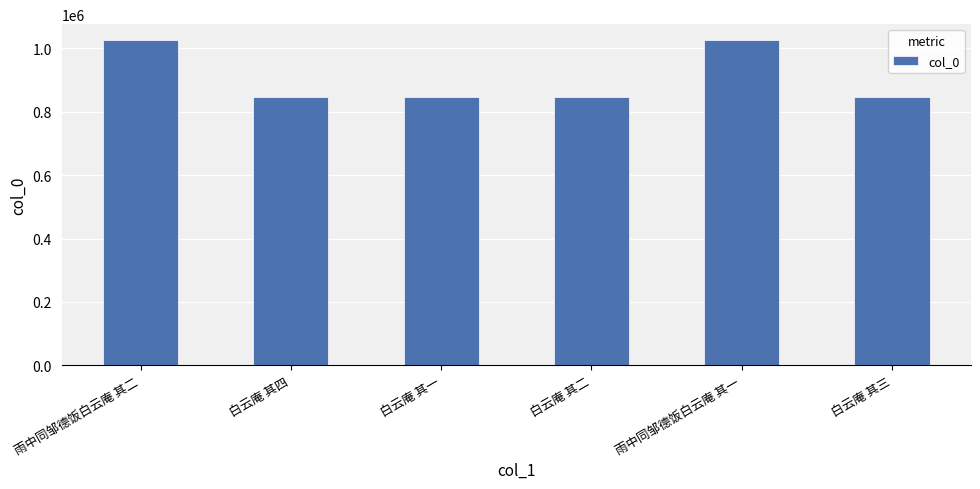

Between 雨中同邹德饭白云庵 其二 and 白云庵 其一, which is larger?

雨中同邹德饭白云庵 其二